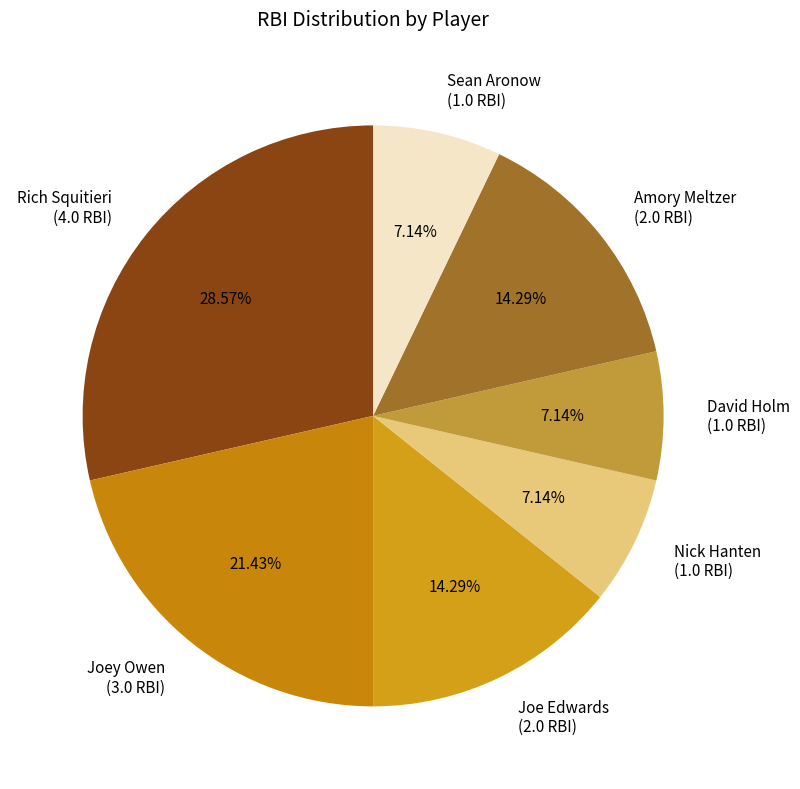

Is it true that Sean Aronow is 7% of the pie?

True